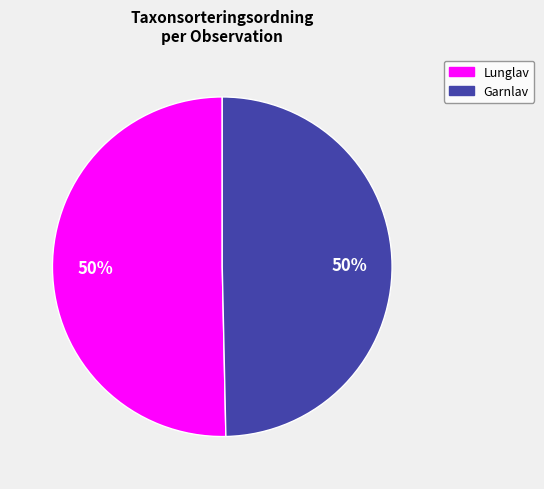

To the nearest percent, what is the average slice percentage?

50%